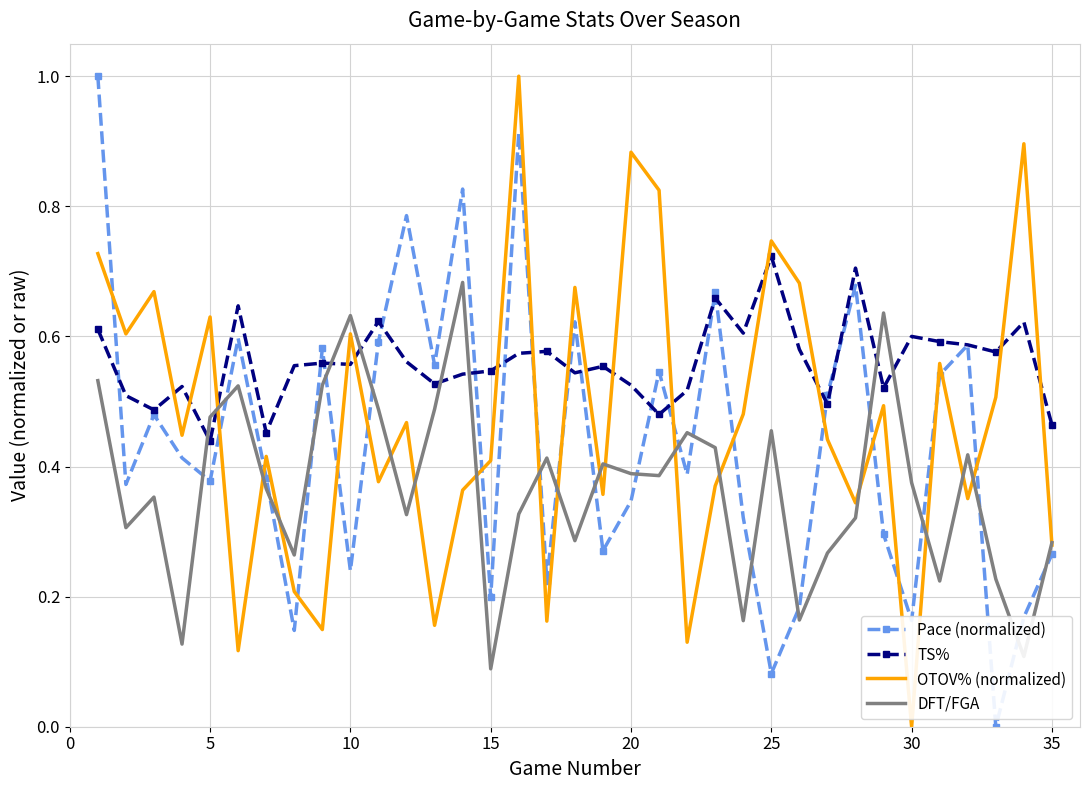

True or false: DFT/FGA has more than 2 interior local peaks.

True